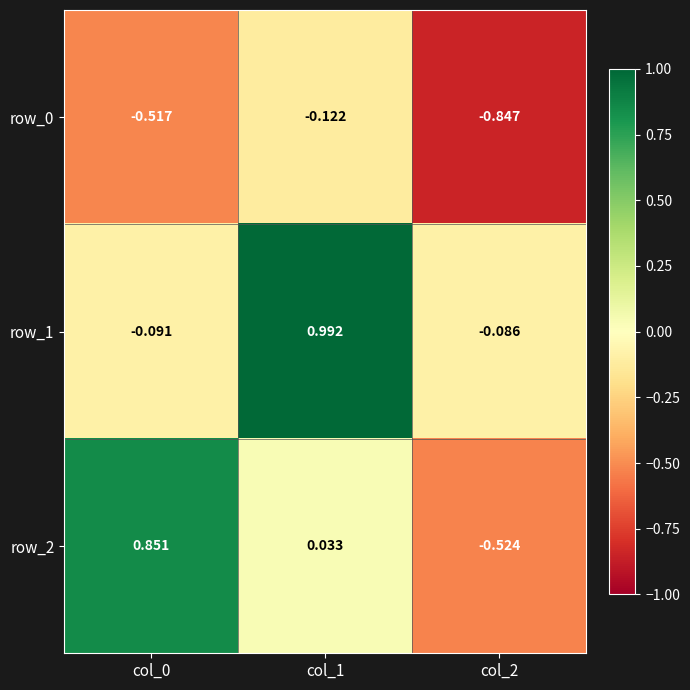

What is the minimum value for row_1?

-0.1